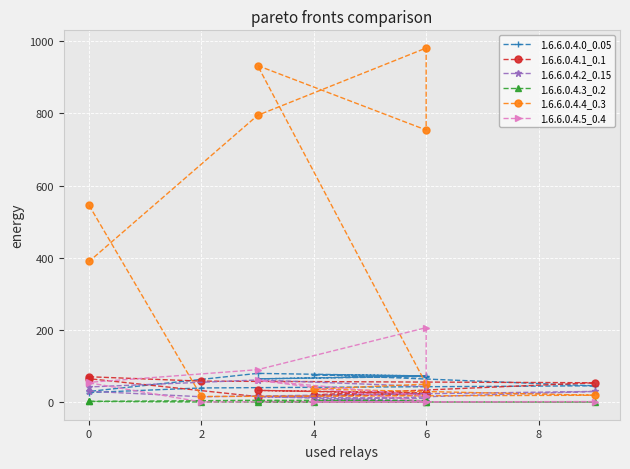

The value of 1.6.6.0.4.5_0.4 at 8 is 40.8. True or false?

False